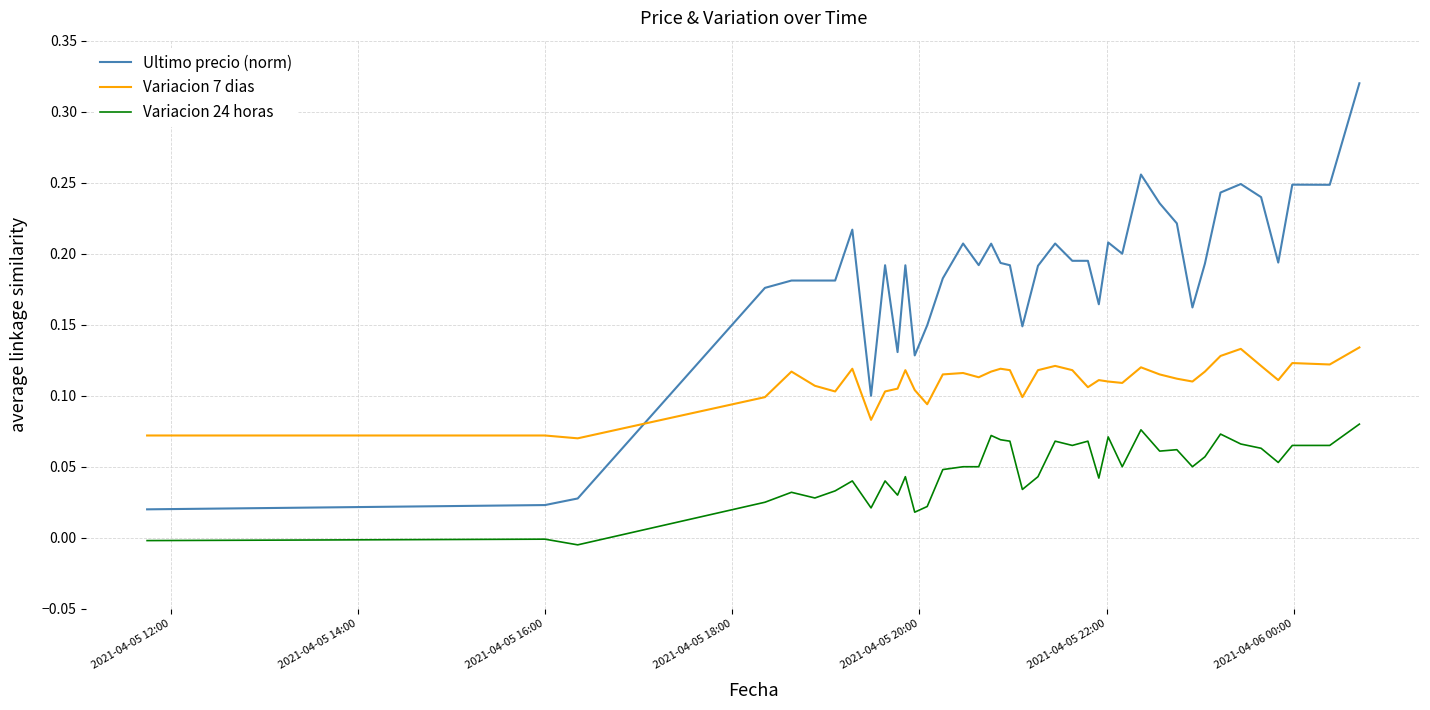

True or false: Ultimo precio (norm) and Variacion 24 horas intersect in this chart.

False